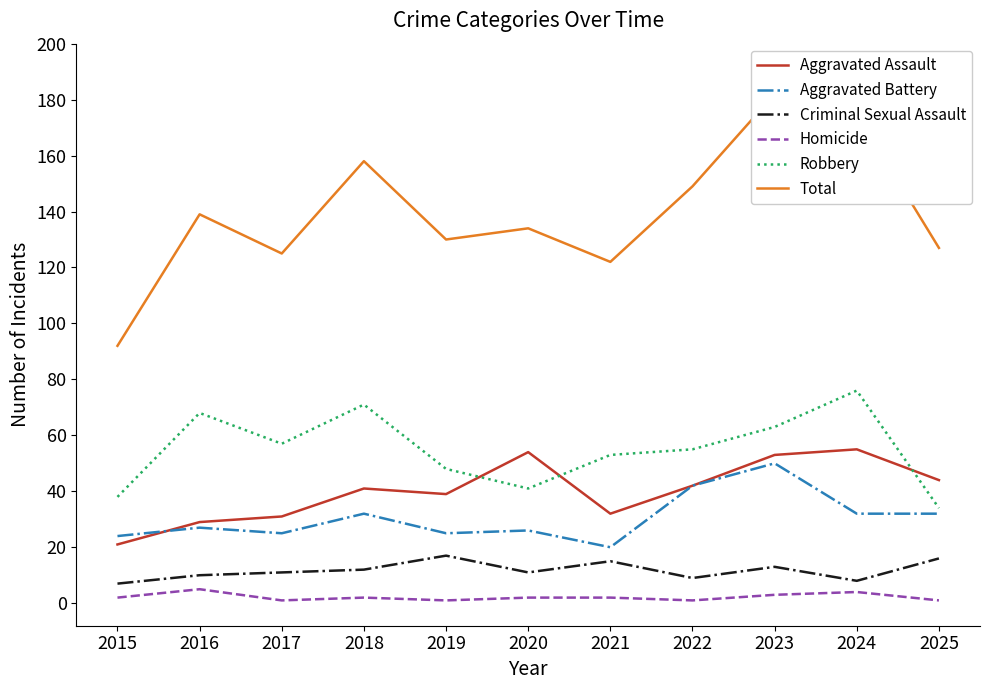

How many categories are shown in the chart?

11